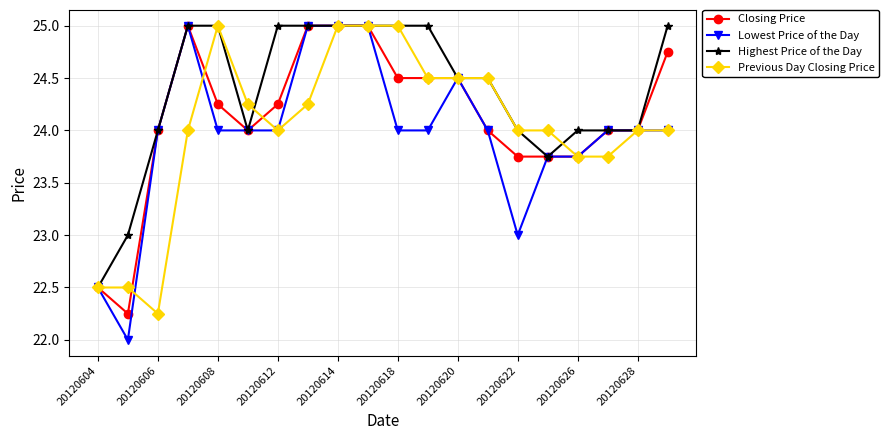

How many distinct data groups are displayed?

4